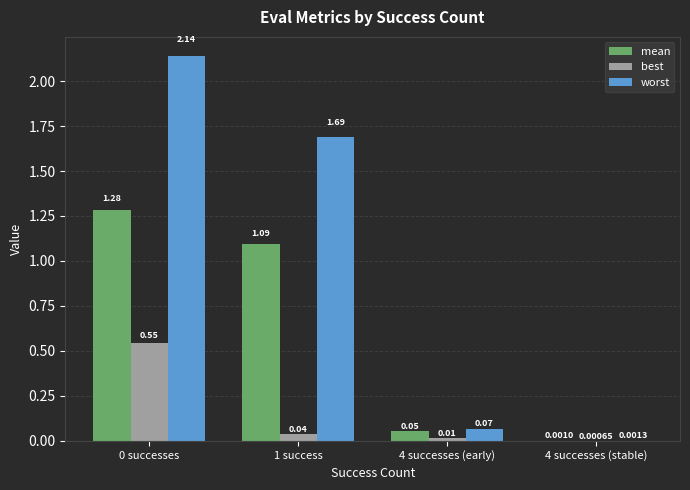

What is the sum of all best values?

0.6